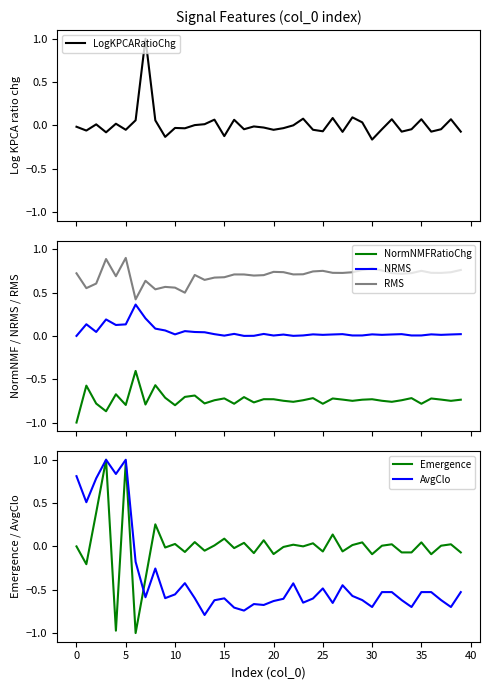

At 36, list the series in order from smallest to largest.

NormNMFRatioChg, AvgClo, Emergence, LogKPCARatioChg, NRMS, RMS